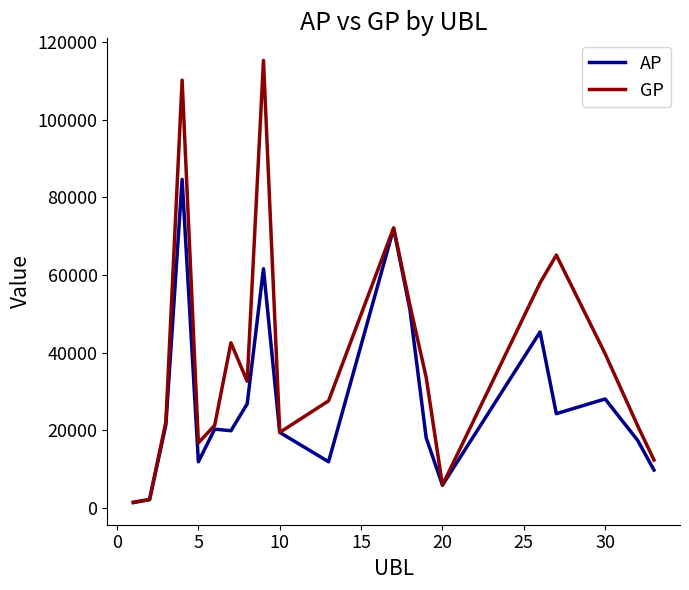

List the series in order of their overall mean, lowest first.

AP, GP